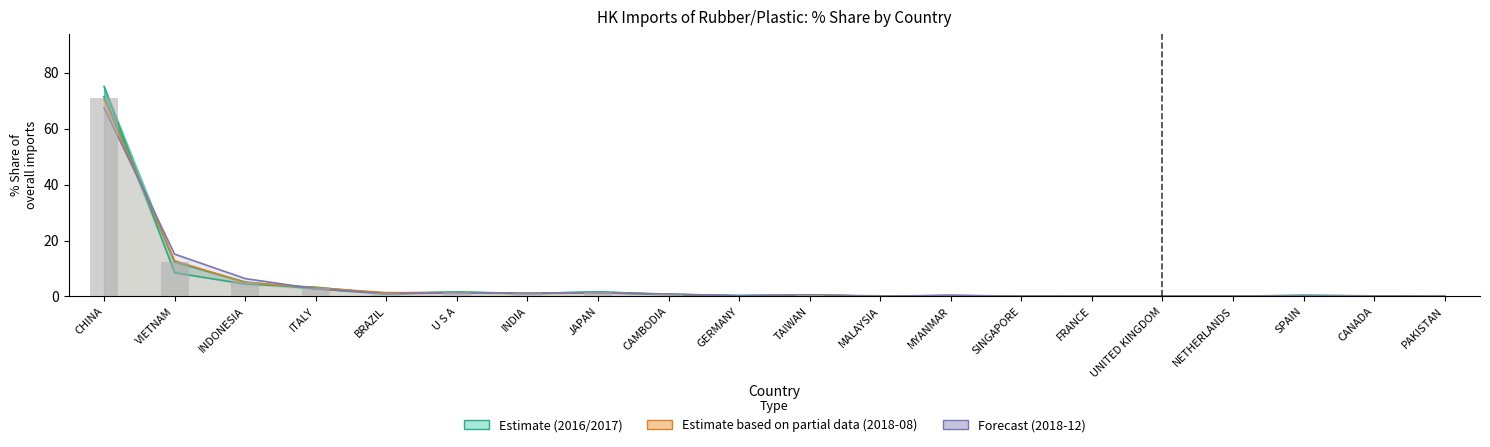

The value of 201812_% Share of overall IMbyO at UNITED KINGDOM is 0.0. True or false?

True